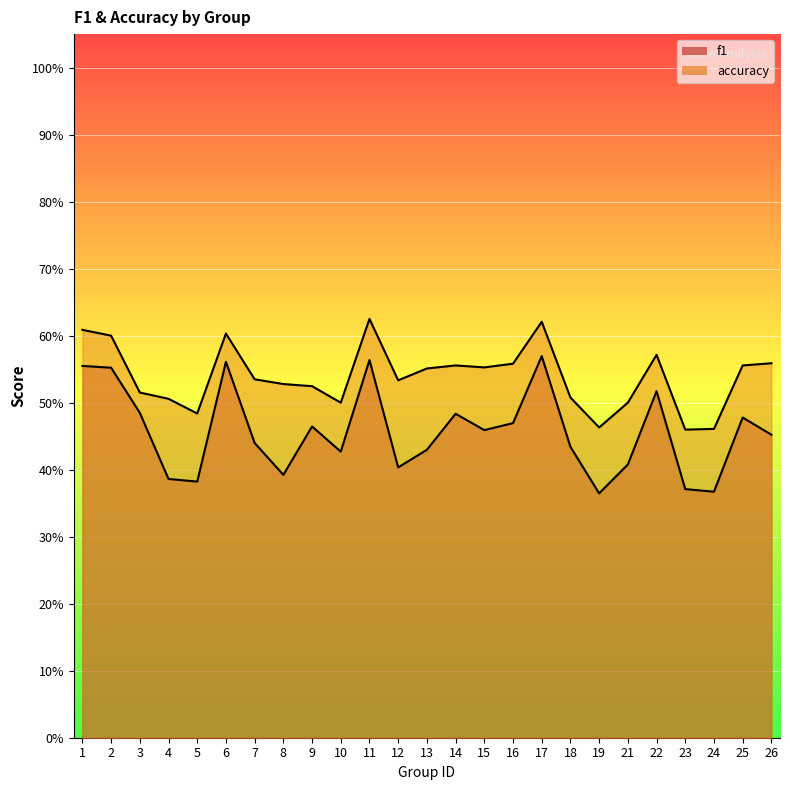

What is the approximate value of f1 at 8?

0.4